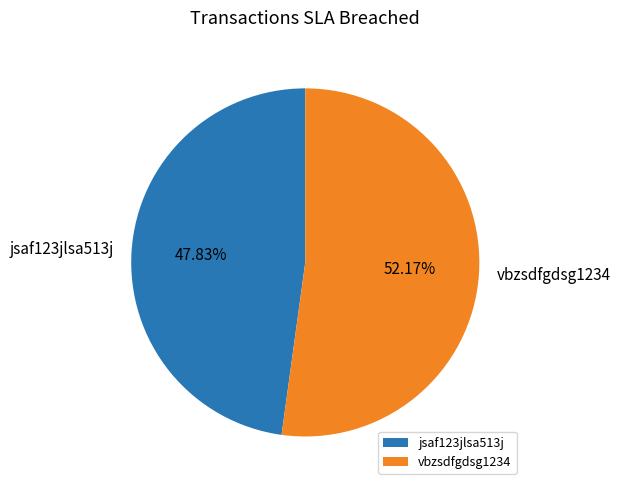

Is it true that vbzsdfgdsg1234 is 52% of the pie?

True